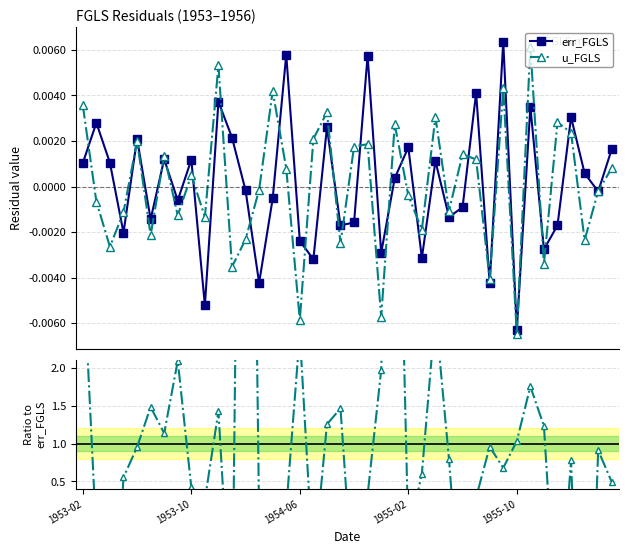

How many interior local valleys does the err_FGLS series have?

14